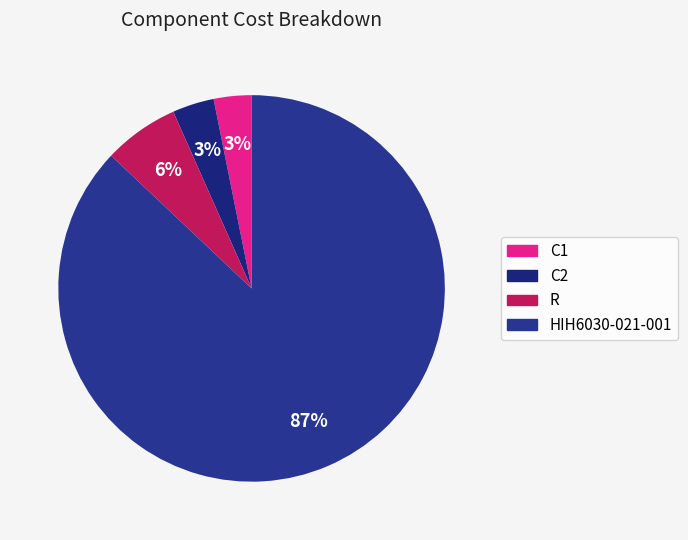

How many slices are in this pie chart?

4